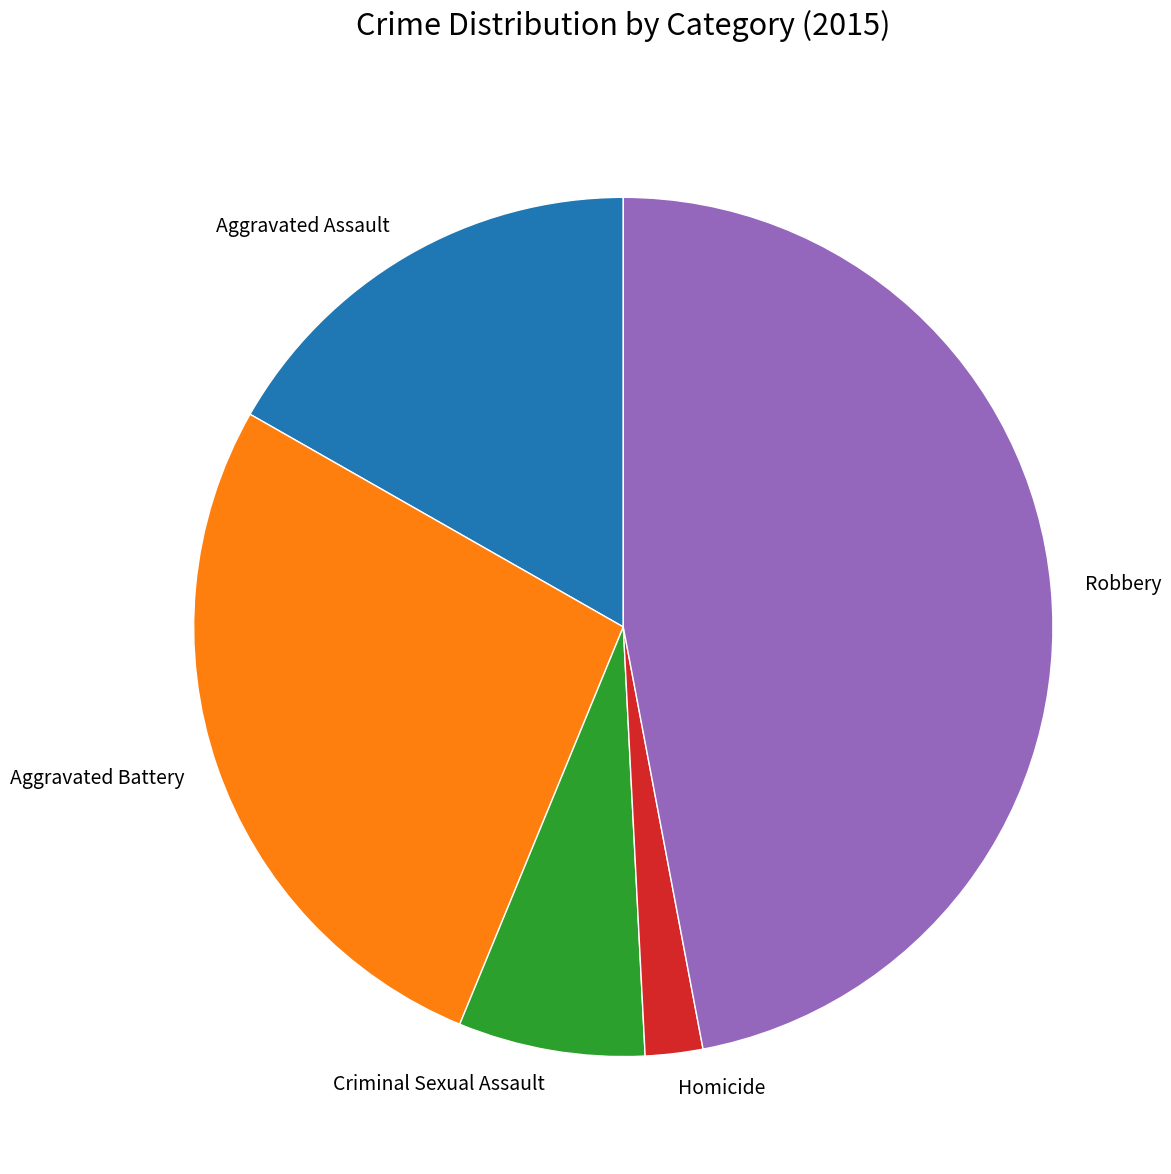

Between Homicide and Criminal Sexual Assault, which is larger?

Criminal Sexual Assault